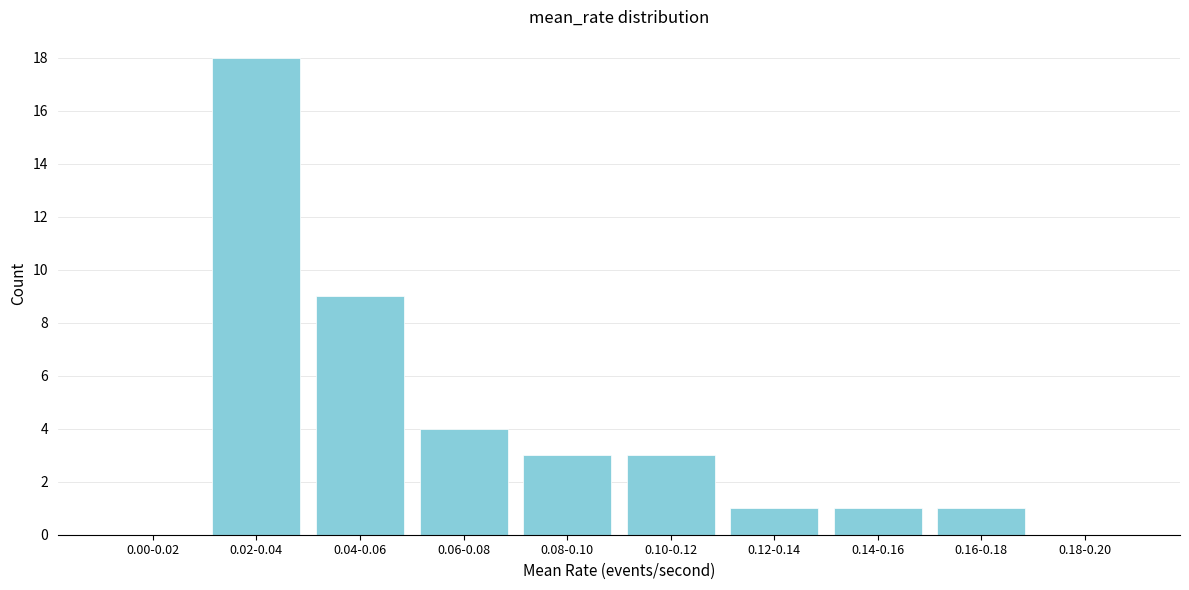

Reading left to right, what are all the values shown in this chart?

0.00-0.02=0	0.02-0.04=18	0.04-0.06=9	0.06-0.08=4	0.08-0.10=3	0.10-0.12=3	0.12-0.14=1	0.14-0.16=1	0.16-0.18=1	0.18-0.20=0